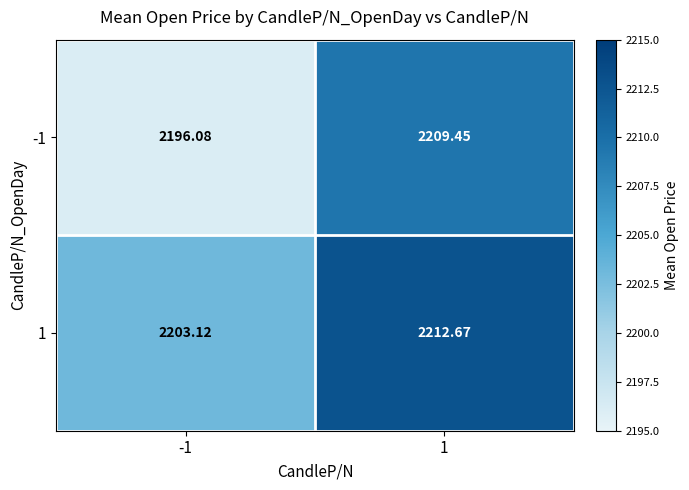

Which series has the largest total across all categories?

1